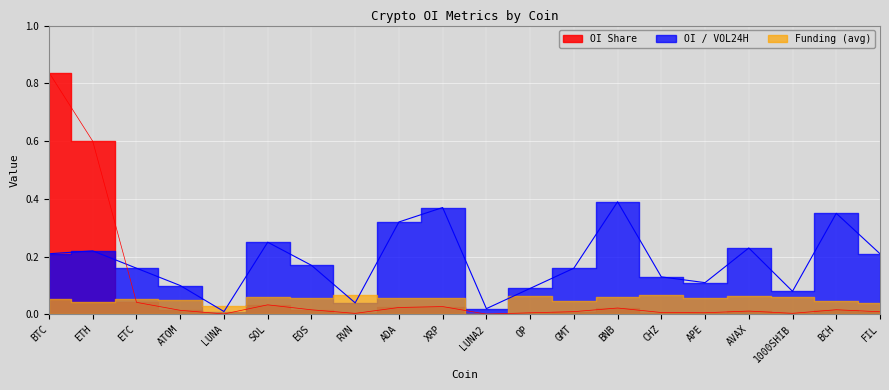

Between BTC and ETH, which series saw the biggest shift?

OI Share